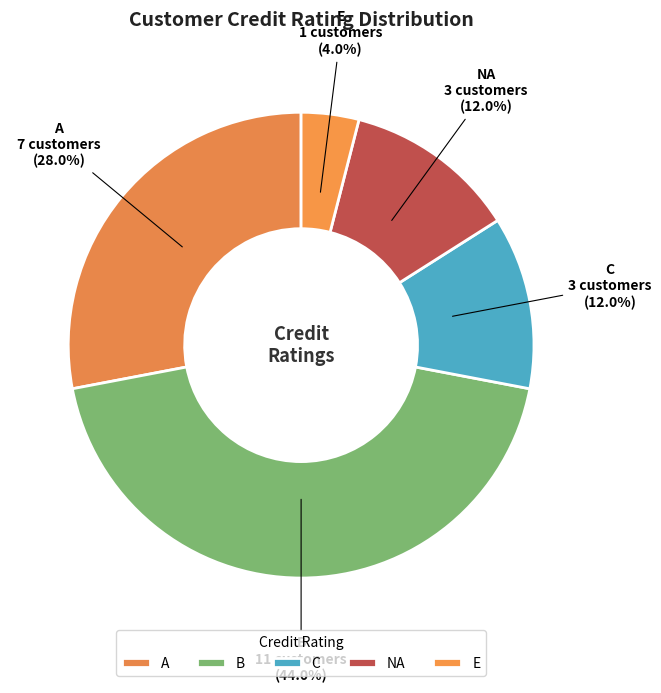

How many segments does this pie chart have?

5